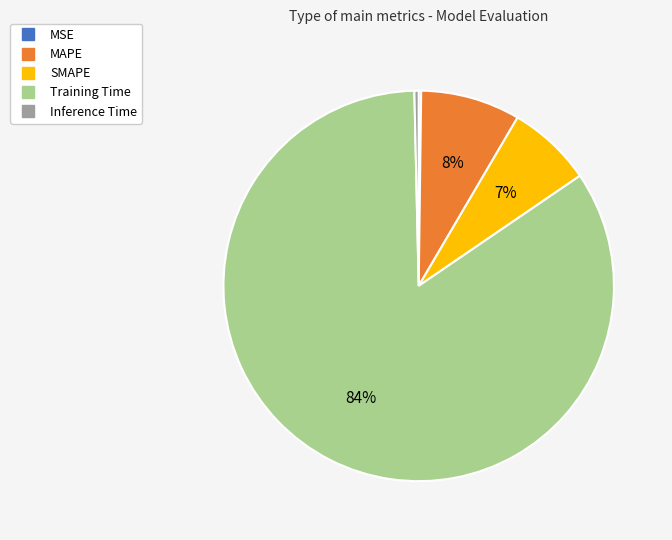

Which category has the biggest portion of the pie?

Training Time